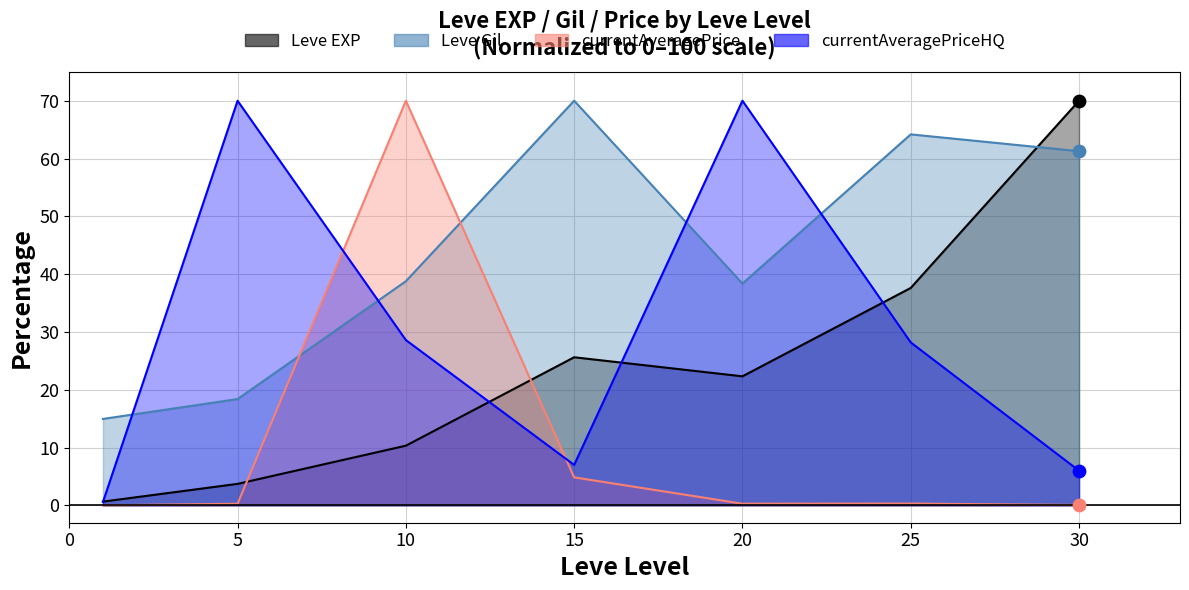

Which series reaches the maximum Y coordinate?

Leve EXP